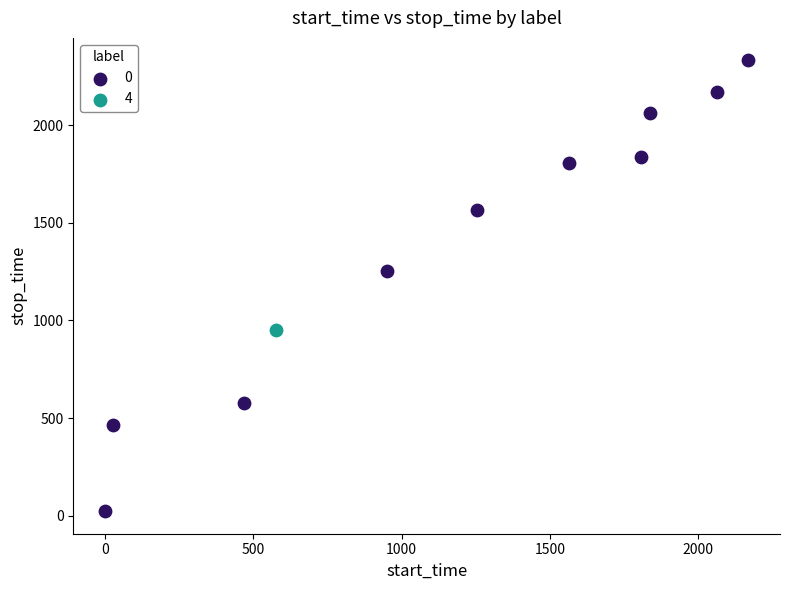

Which series contains the highest Y value?

0